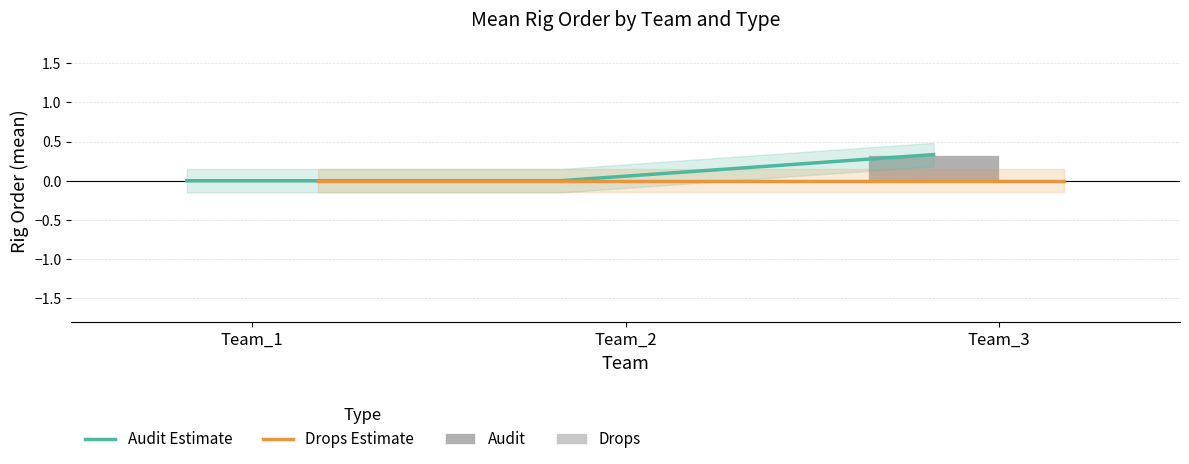

The Audit Estimate series shows 0.0 at Team_1. True or false?

True